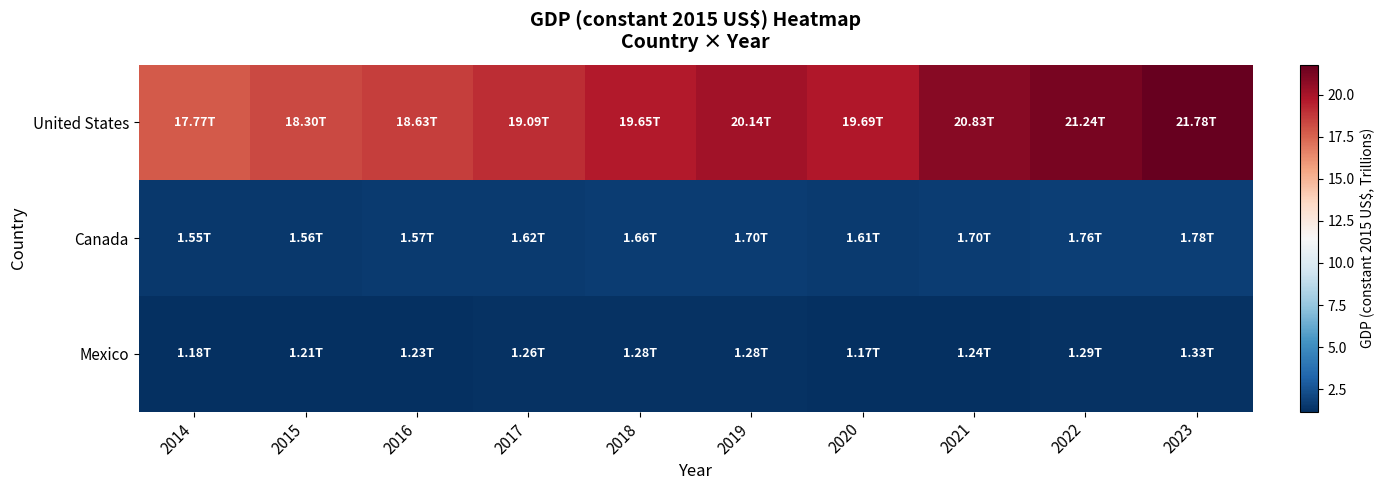

Which label corresponds to the smallest value in the chart?

2020